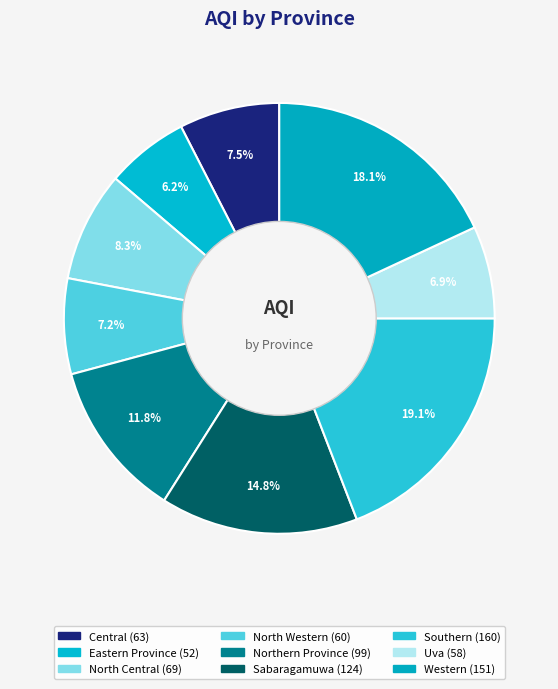

Which category has the smallest portion of the pie?

Eastern Province